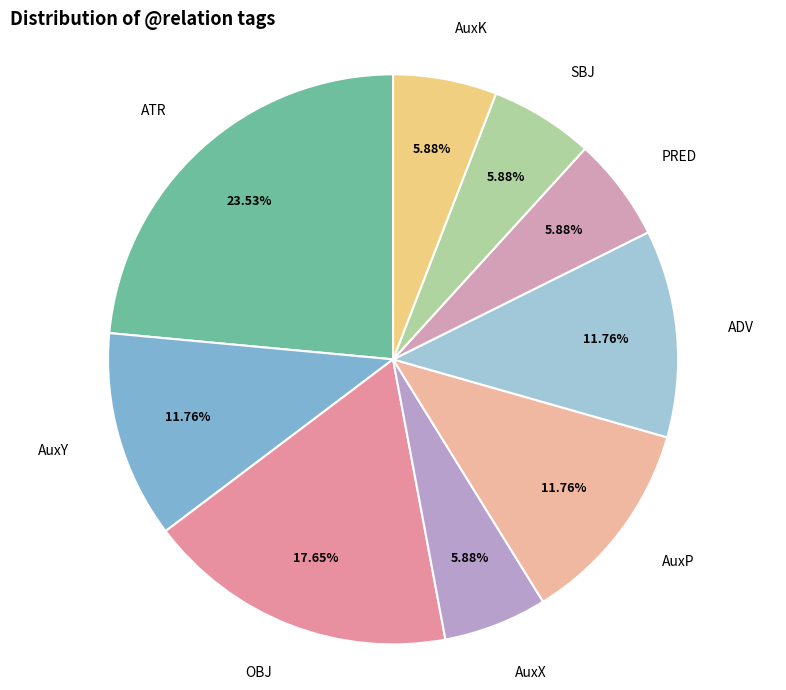

Combined, what portion of the pie is SBJ and ATR?

29.4%